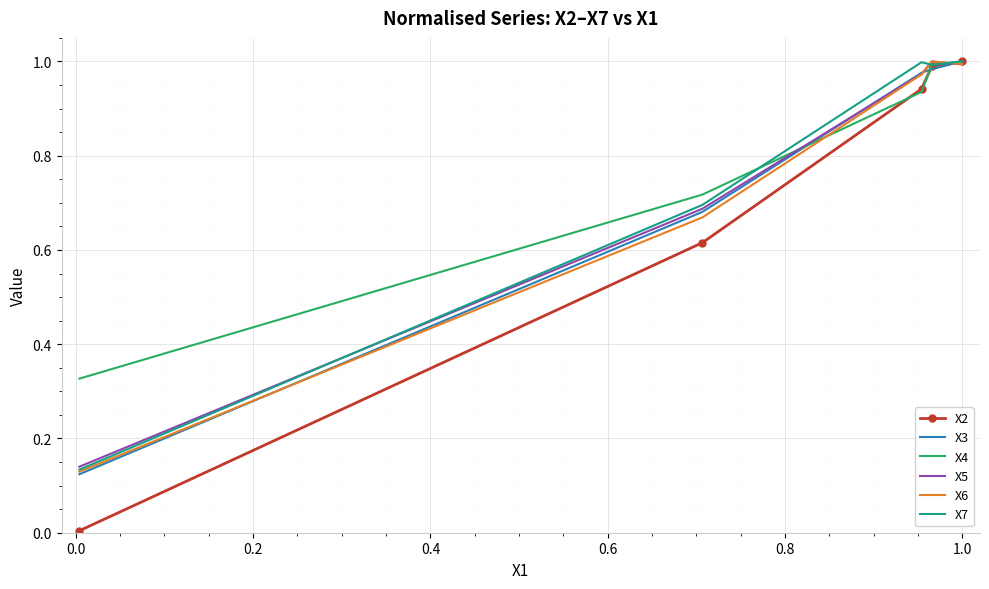

Which series has the largest range (max minus min)?

X2